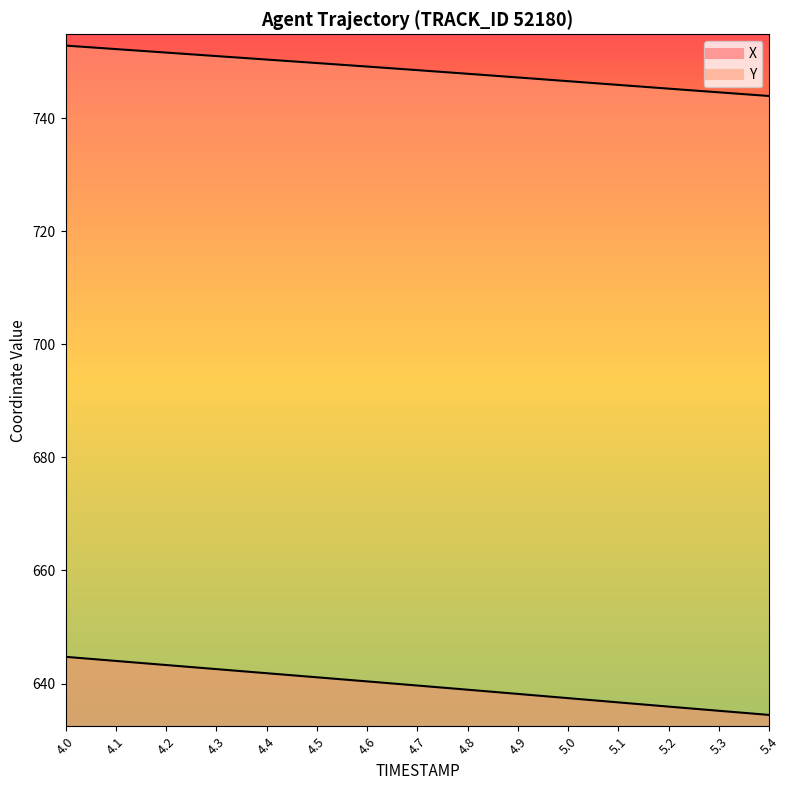

Rank the series by their maximum value, from lowest to highest.

X, Y